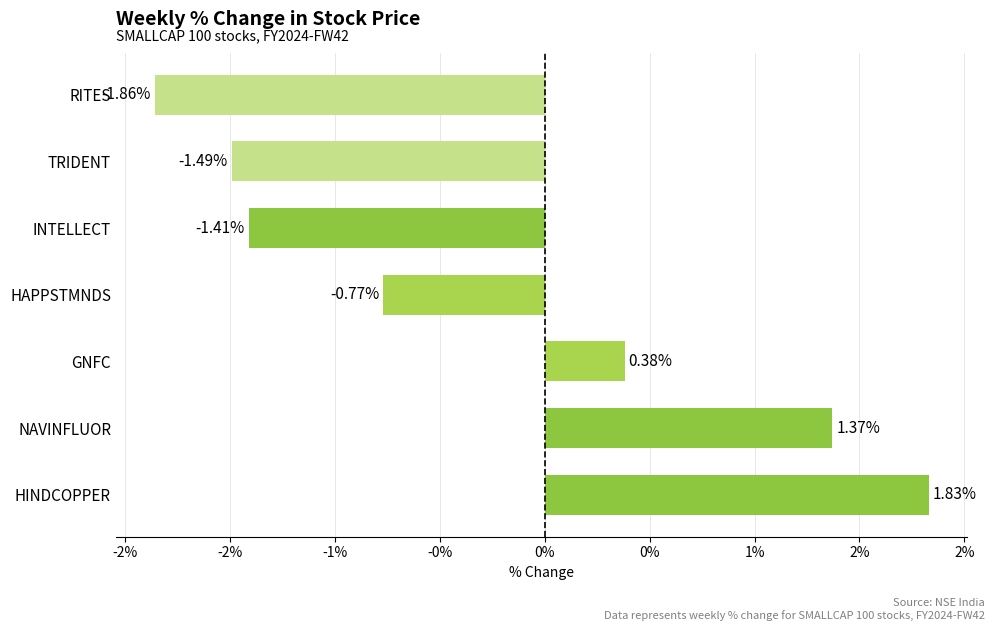

Are the bars horizontal?

Yes